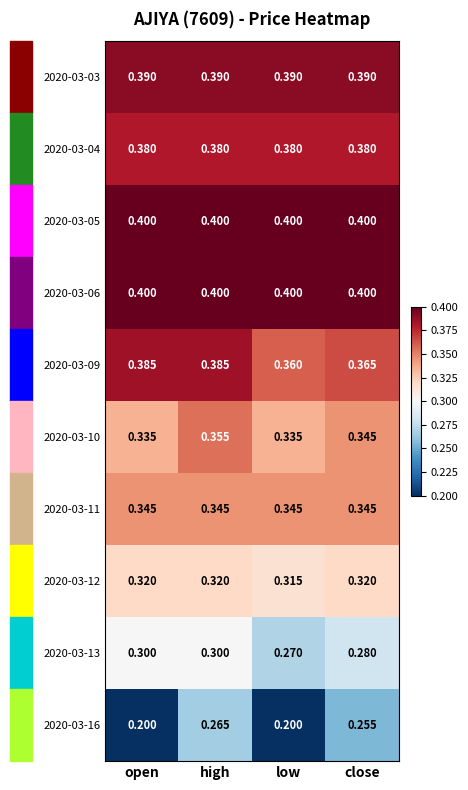

At which category is the sum across all series the highest?

high